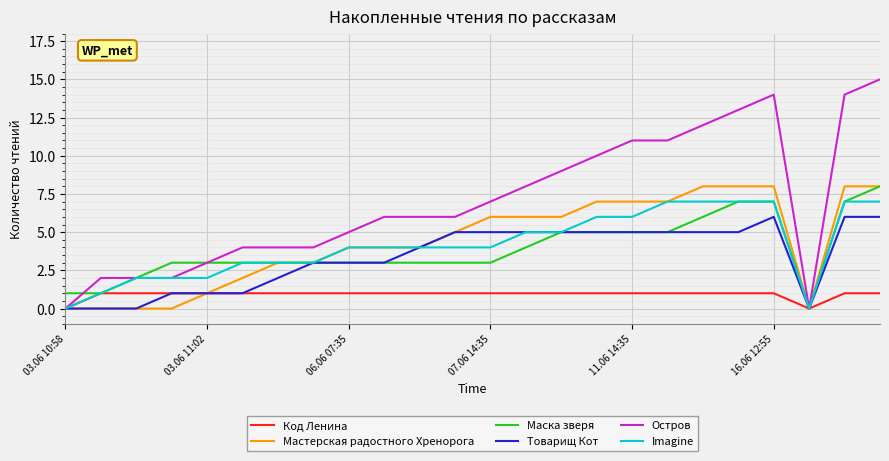

Which series has the largest total across all categories?

Остров